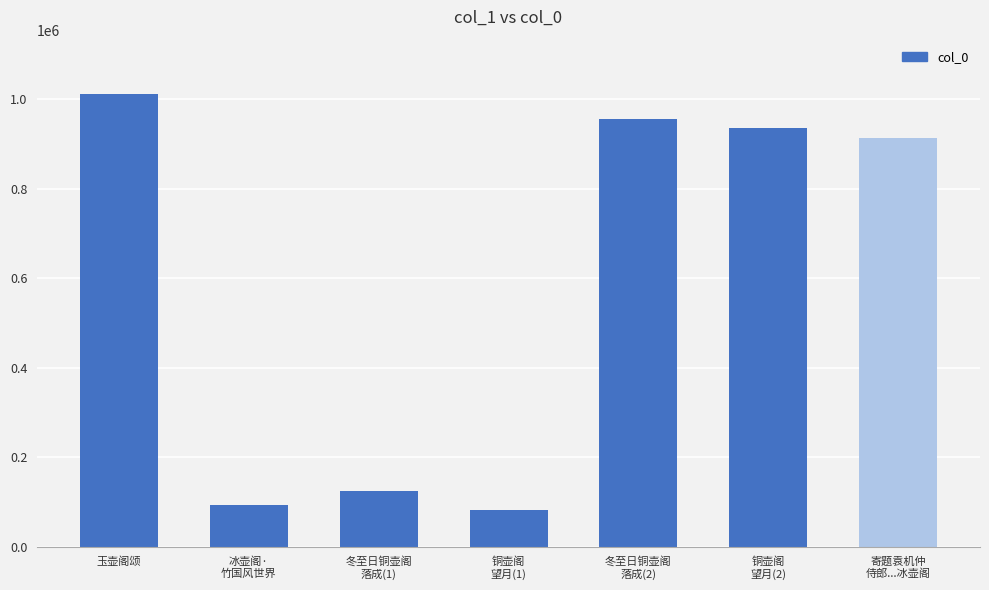

Reading right to left, what are all the values shown in this chart?

寄题袁机仲
侍郎...冰壶阁=913410	铜壶阁
望月(2)=936972	冬至日铜壶阁
落成(2)=956409	铜壶阁
望月(1)=82387	冬至日铜壶阁
落成(1)=123803	冰壶阁·
竹国风世界=92352	玉壶阁颂=1012202